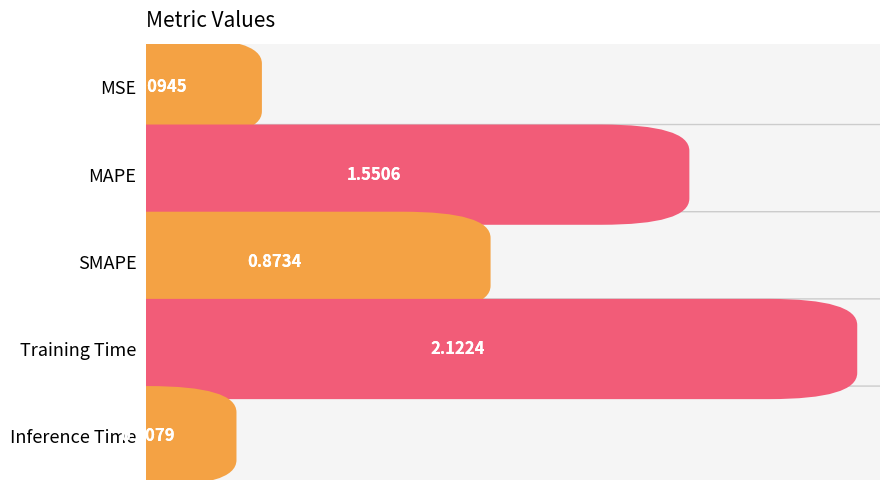

Does the chart contain stacked bars?

No